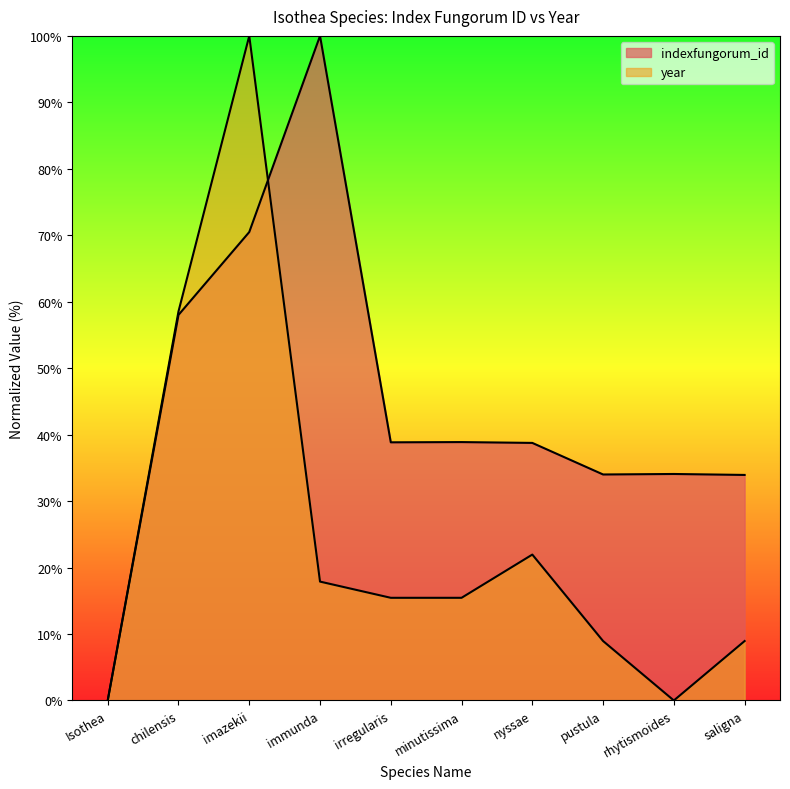

Between irregularis and rhytismoides, which series saw the biggest shift?

year